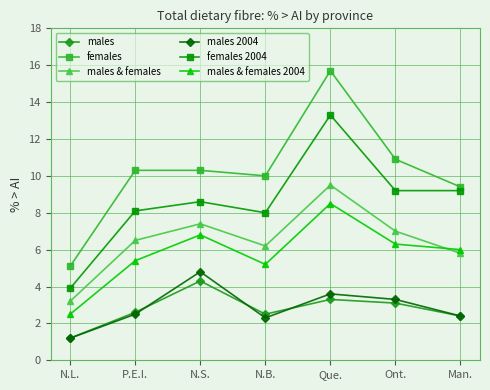

Rank the series by their maximum value, from lowest to highest.

males, males 2004, males & females 2004, males & females, females 2004, females